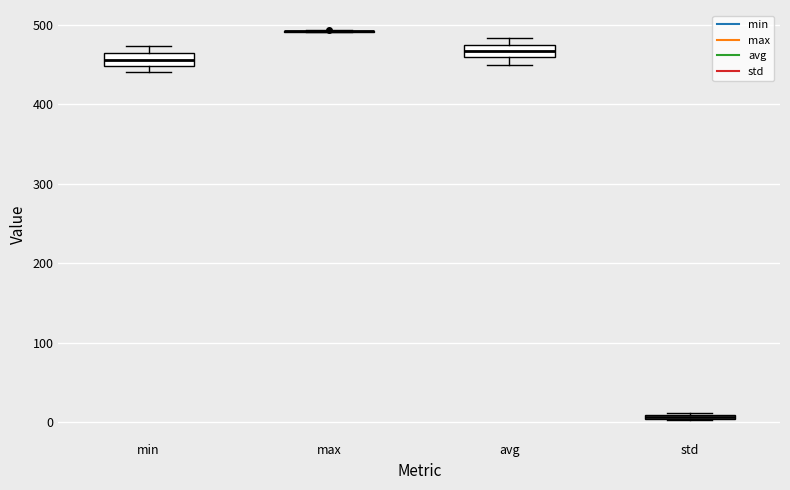

Where is the lower edge of the box for min on the y-axis? The values are not printed on the chart, so give them approximately, as read against the axis.

450